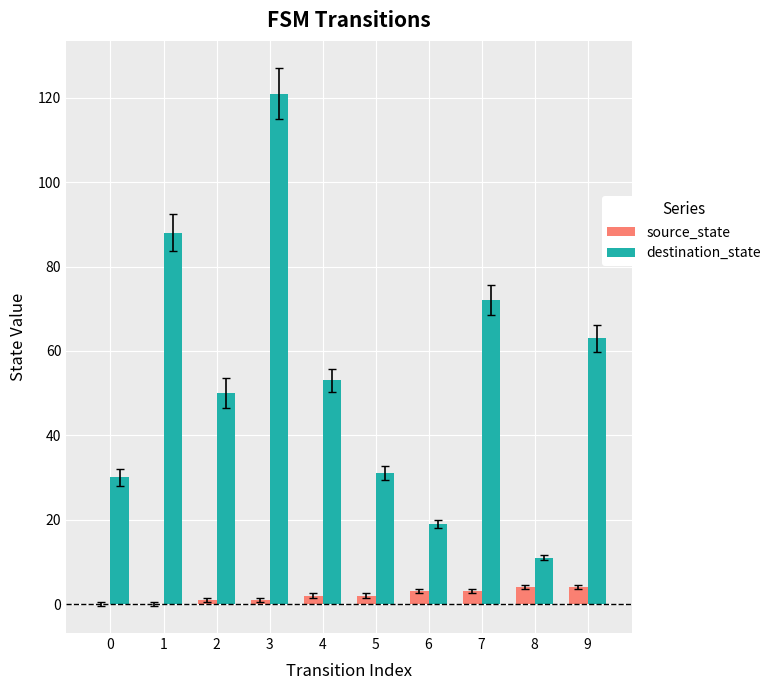

What are all the series names shown in the legend?

source_state, destination_state